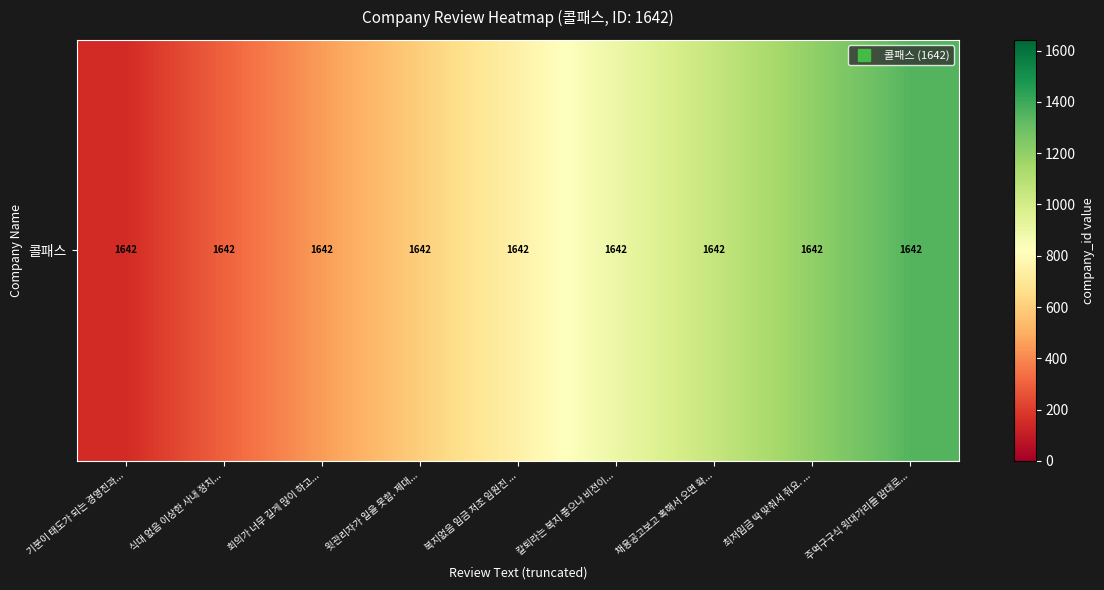

How many series are shown in this chart?

1